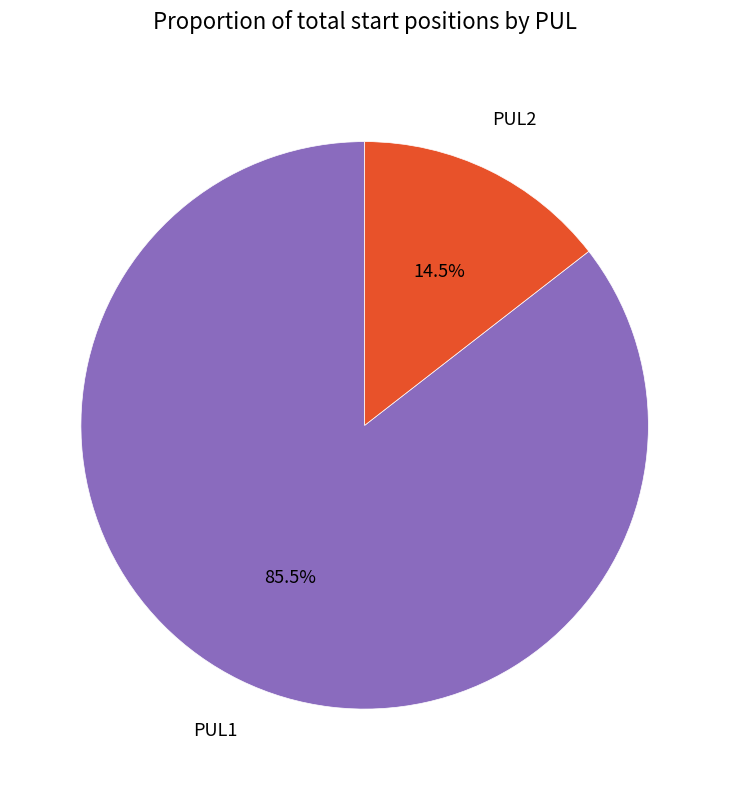

To the nearest percent, what is the average slice percentage?

50%